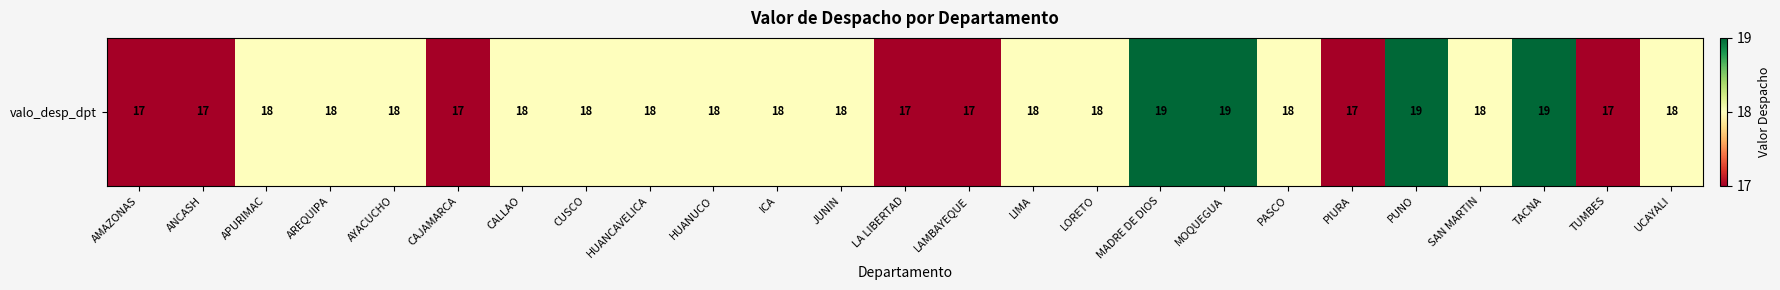

Read the value at AREQUIPA.

18